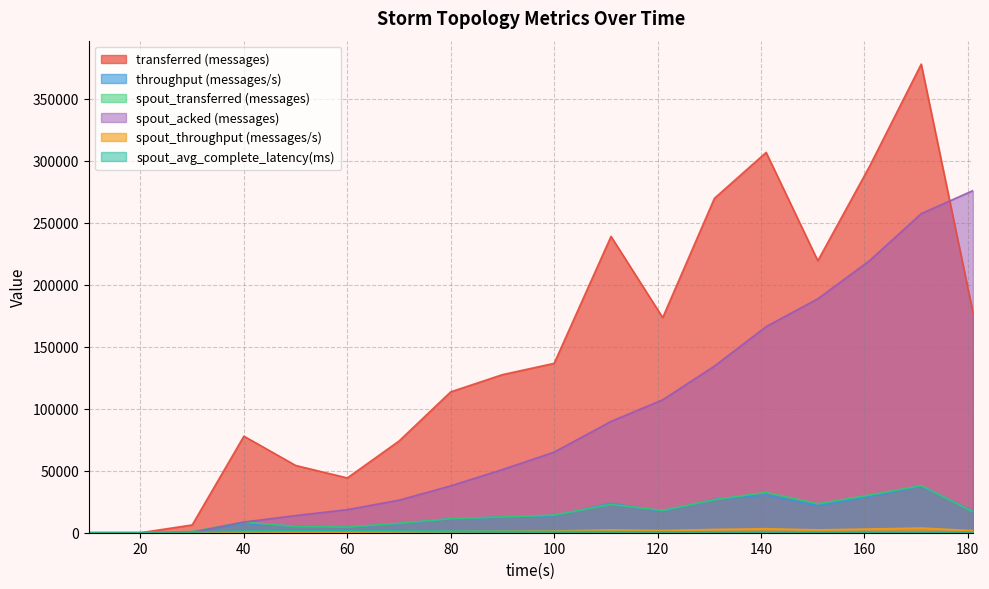

Reading right to left, list all the values displayed in this chart.

transferred (messages): 177920.0	378100.0	295580.0	219440.0	306840.0	269800.0	173560.0	239080.0	136660.0	127540.0	113660.0	73980.0	44200.0	54280.0	77920.0	6280.0	0.0	0.0
throughput (messages/s): 17510.0	37584.0	29279.0	21806.0	30491.0	26926.0	17242.0	23779.0	13577.0	12656.0	11301.0	7370.0	4378.0	5375.0	7492.0	626.0	0.0	0.0
spout_transferred (messages): 16920.0	38020.0	30360.0	23340.0	32580.0	26580.0	17960.0	22840.0	14220.0	12720.0	11340.0	7560.0	4560.0	5020.0	8540.0	980.0	0.0	0.0
spout_acked (messages): 276020.0	257440.0	219480.0	188740.0	166300.0	134420.0	107260.0	89800.0	65020.0	50980.0	37800.0	26260.0	18620.0	13840.0	8620.0	300.0	0.0	0.0
spout_throughput (messages/s): 1665.0	3779.0	3007.0	2319.0	3237.0	2652.0	1784.0	2271.0	1412.0	1262.0	1127.0	753.0	451.0	497.0	821.0	97.0	0.0	0.0
spout_avg_complete_latency(ms): 509.2	509.9	547.4	588.5	625.1	690.0	800.9	882.0	1032.9	1169.3	1333.6	1467.9	1642.6	1523.3	1439.5	519.0	0.0	0.0